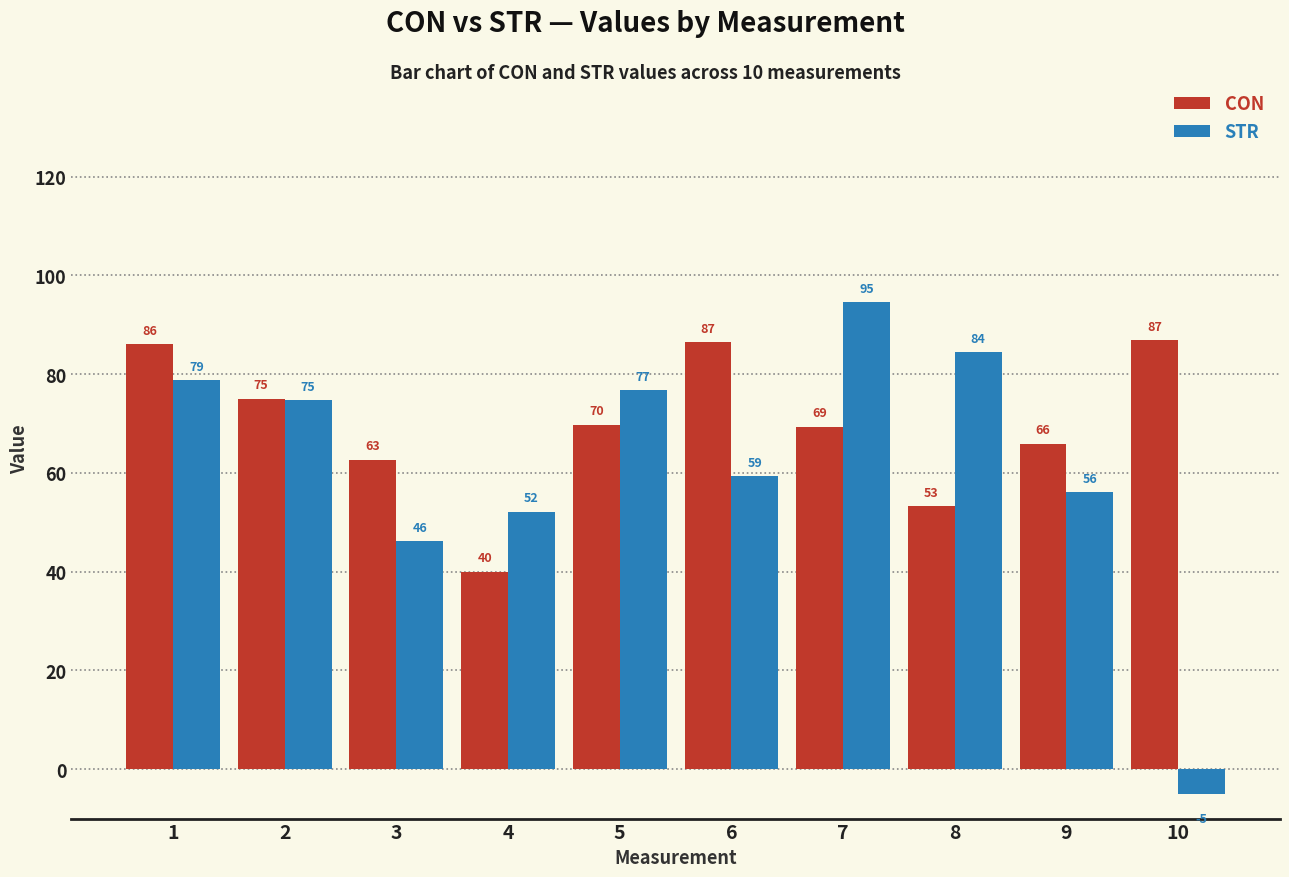

List the labels in order of STR value, largest first.

7, 8, 1, 5, 2, 6, 9, 4, 3, 10